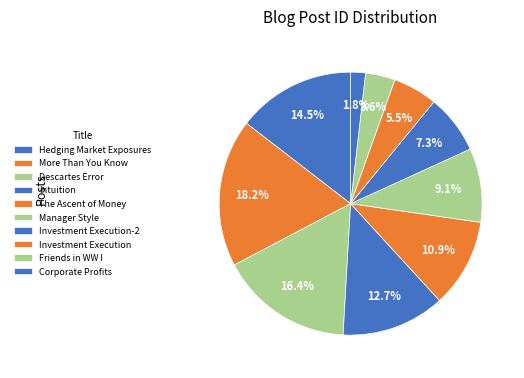

How many segments does this pie chart have?

10